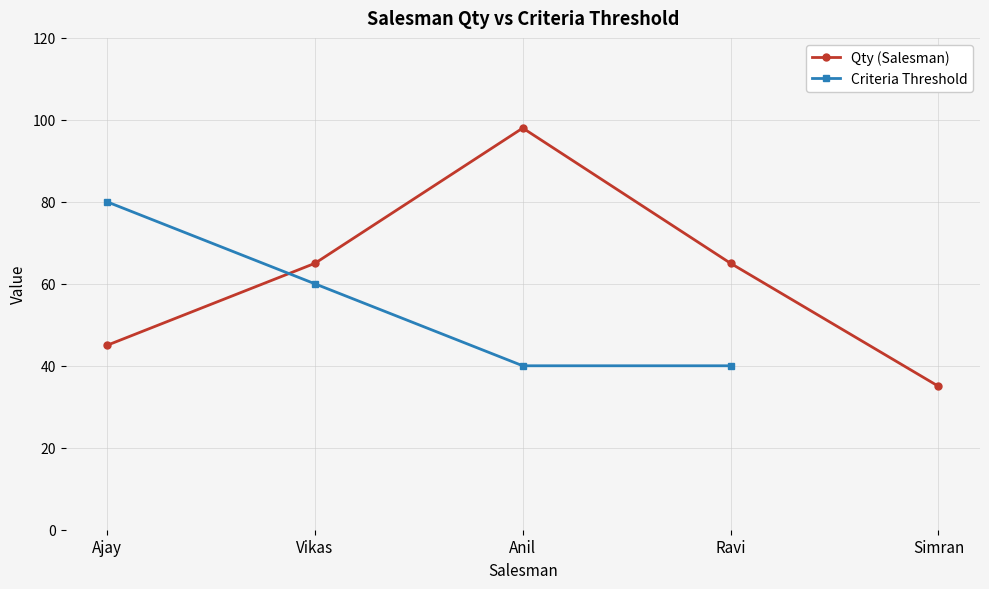

The chart shows a value of 35 at Simran. True or false?

True